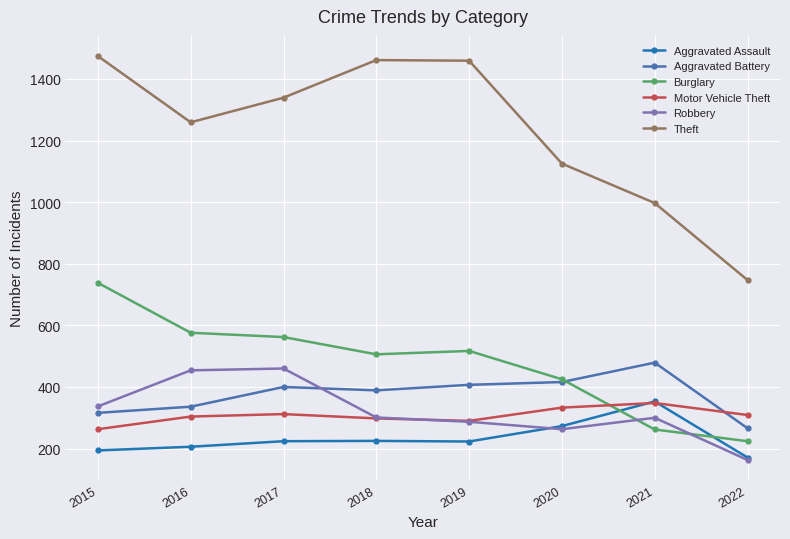

How many distinct data groups are displayed?

6